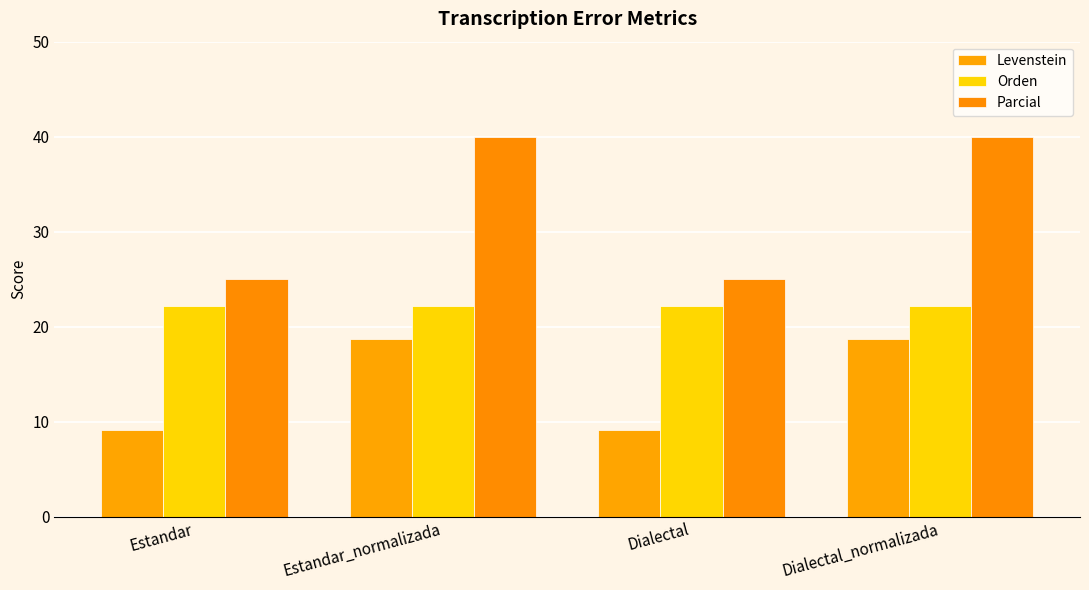

How many values in the Parcial series are below 40?

2